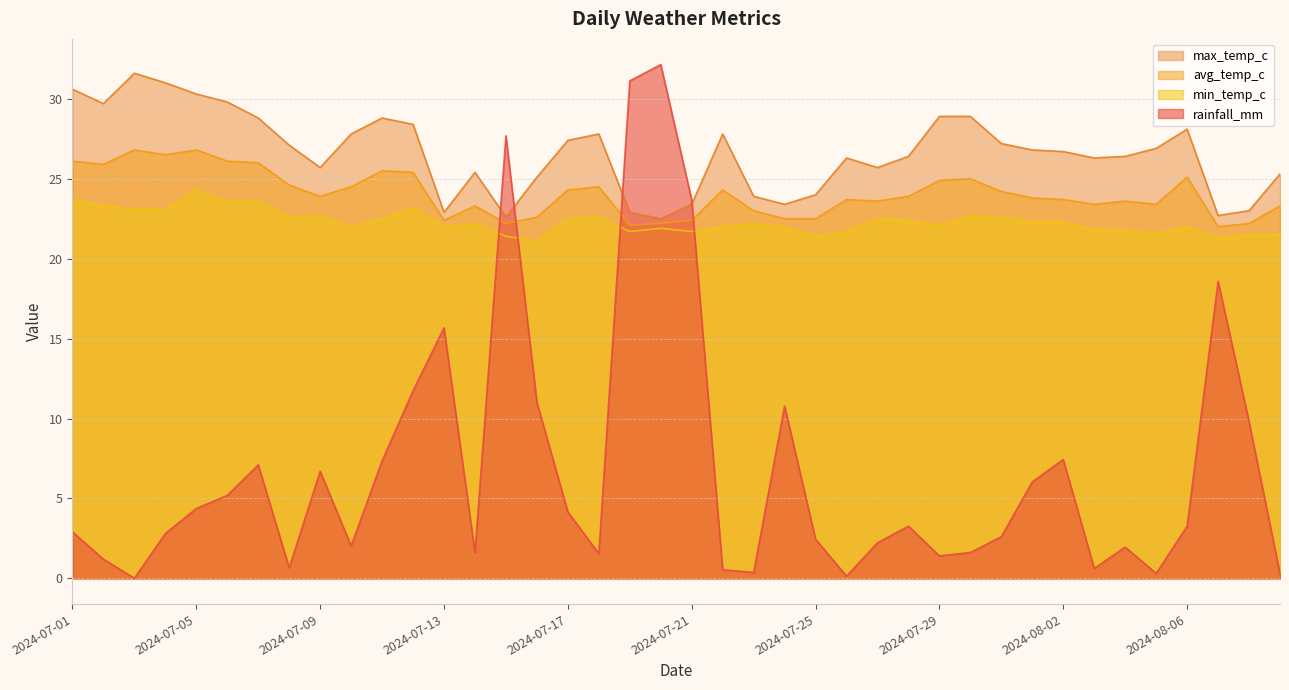

Is it true that max_temp_c equals 15.3 at 2024-07-15?

False